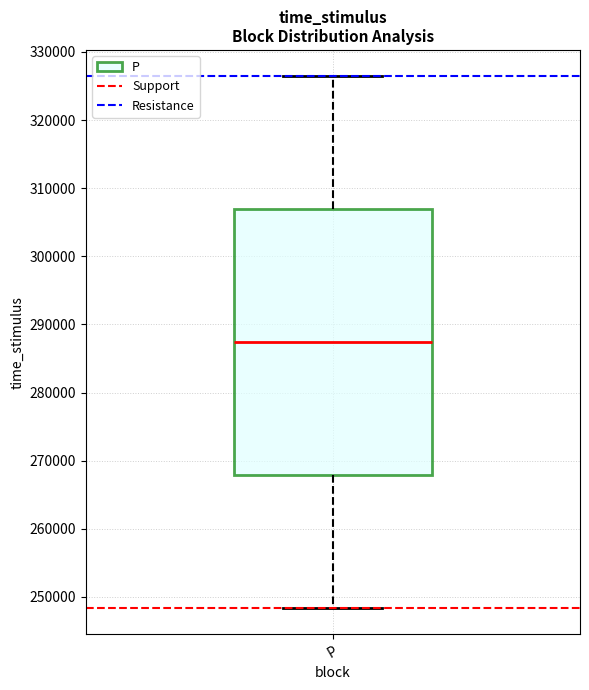

Transcribe this box plot: give where the median line is, the range the box spans, and where the two whiskers end, as read against the y-axis. The values are not printed on the chart, so give them approximately, as read against the axis.

median 287000, box 268000 to 307000, whiskers 248000 to 326000